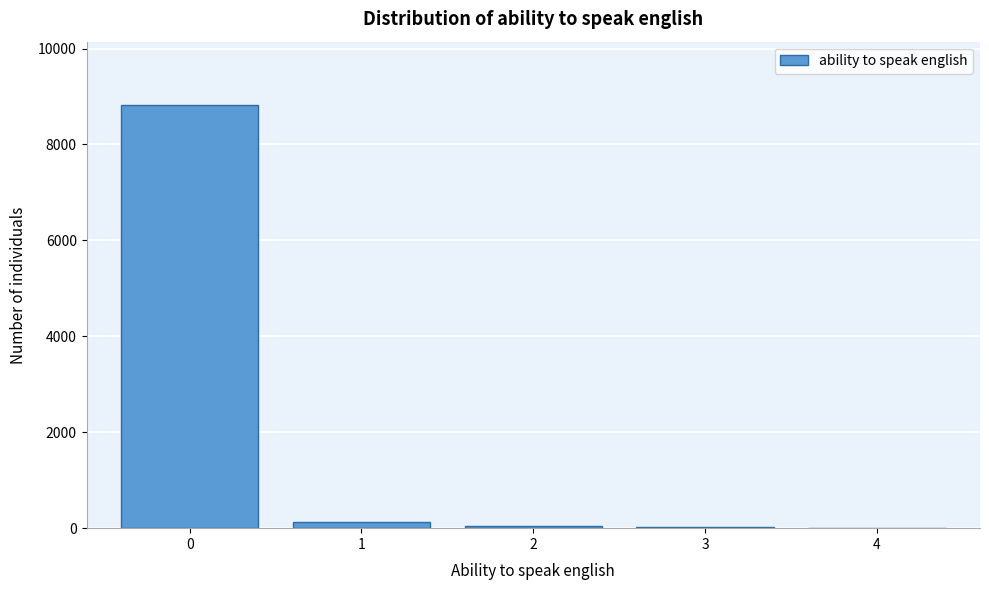

Is it true that the value at 0 is 8820?

True